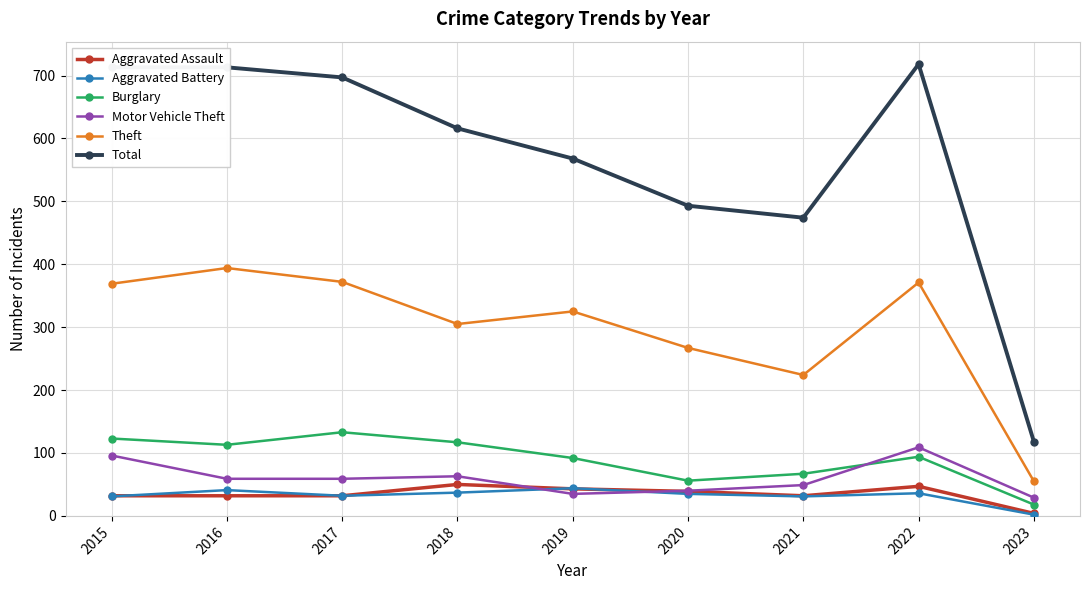

True or false: Theft and Aggravated Battery intersect in this chart.

False